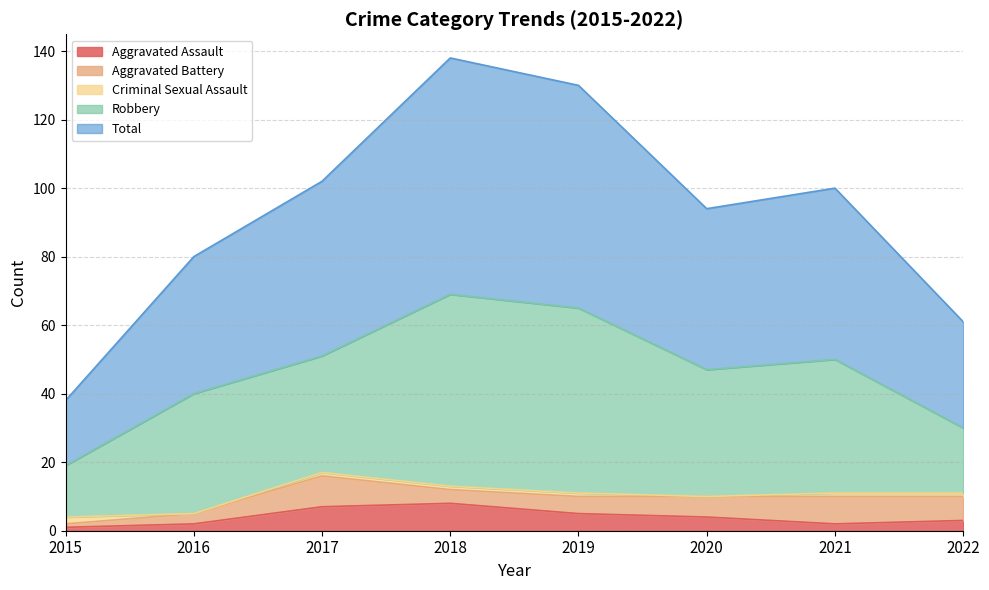

Between 2016 and 2020, which series saw the biggest shift?

Total